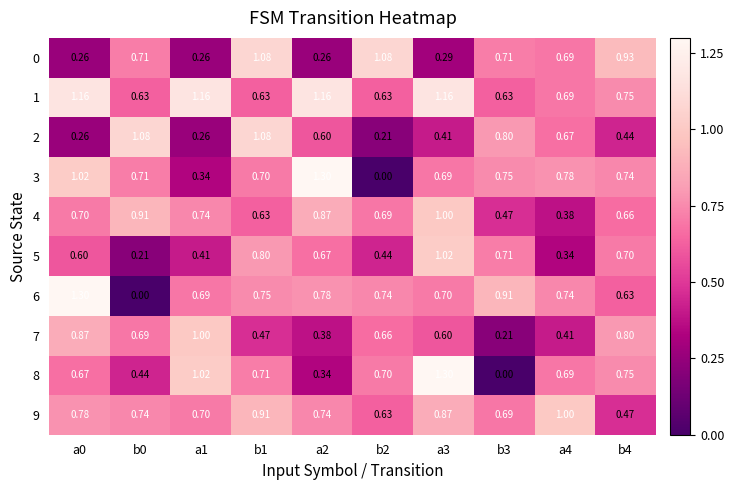

Is the value of 3 at b0 greater than the value of 0 at a4?

Yes